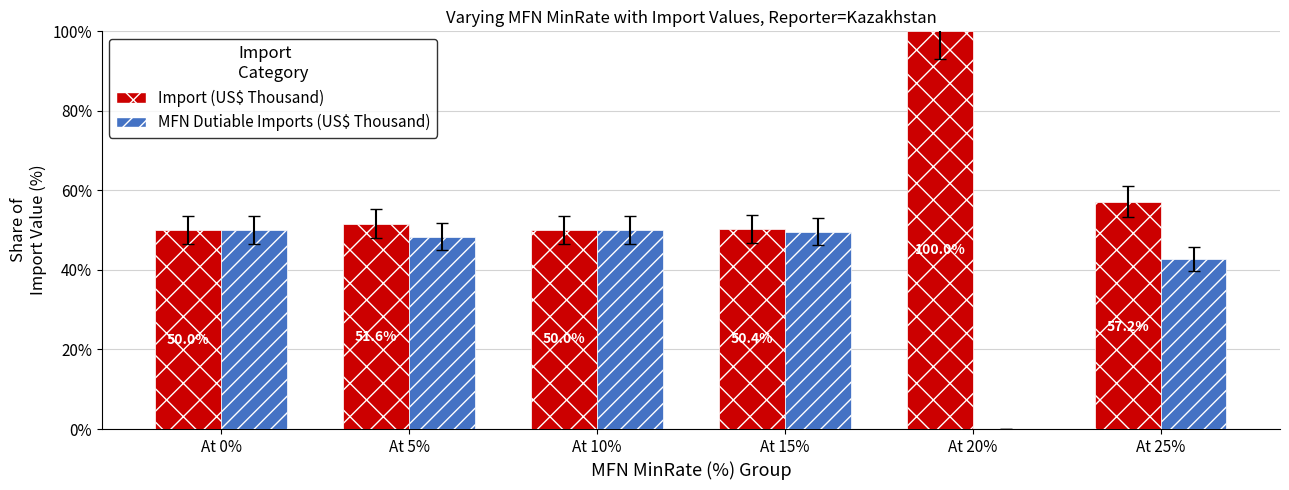

Which series has the largest total across all categories?

Import (US$ Thousand)